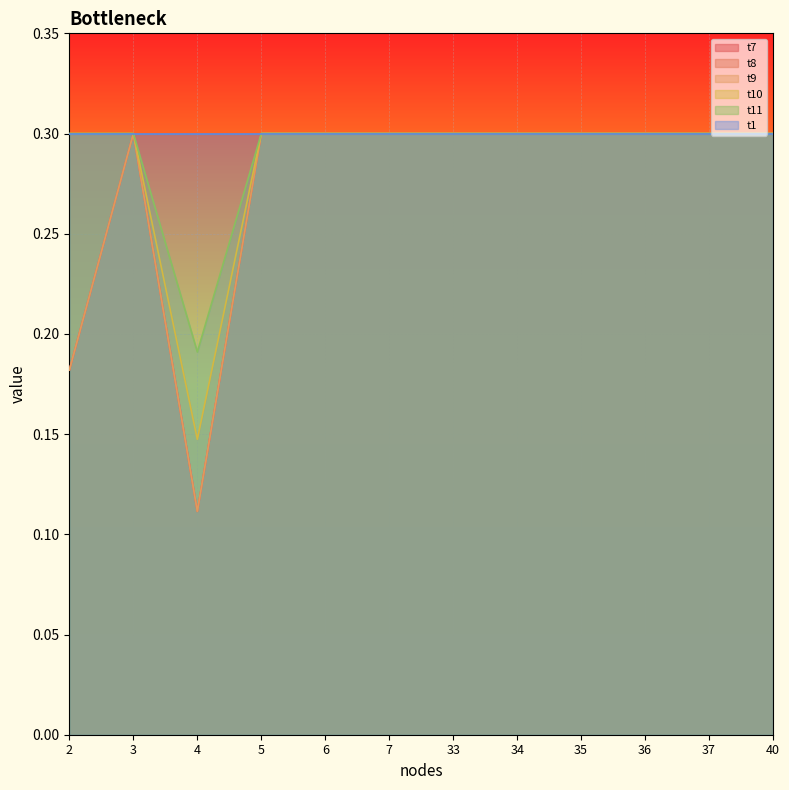

What is the value of the t8 point at the 7th from the left?

0.3